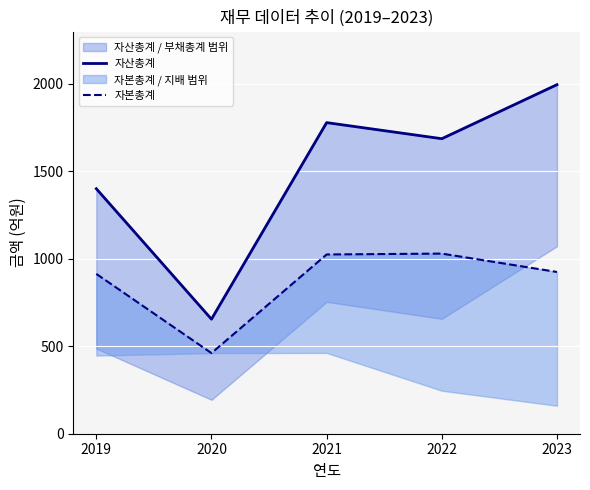

Which category has the highest value across all series?

2023